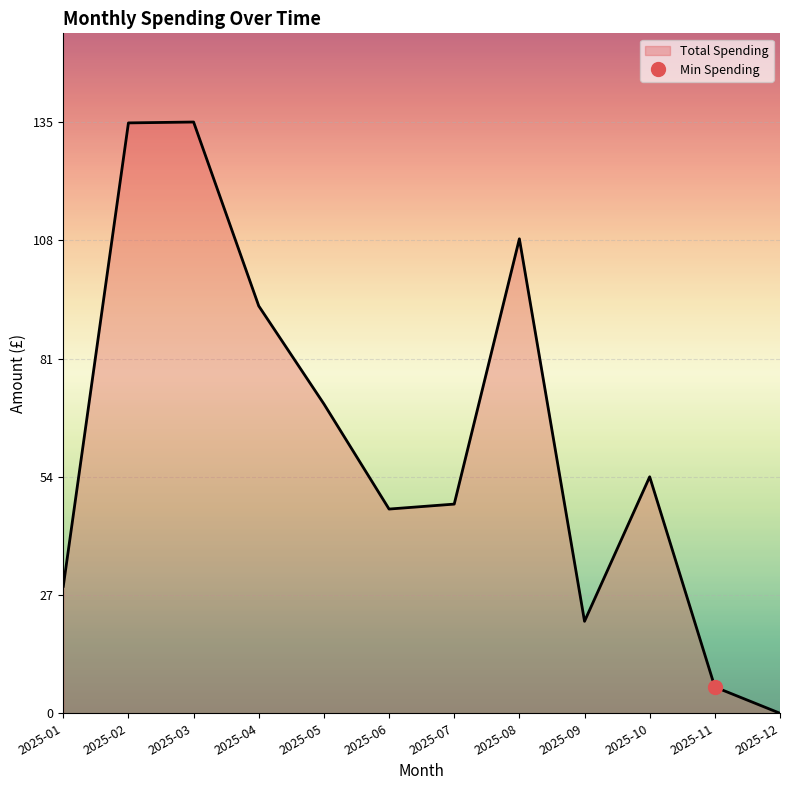

What is the approximate value at 2025-09?

21.0